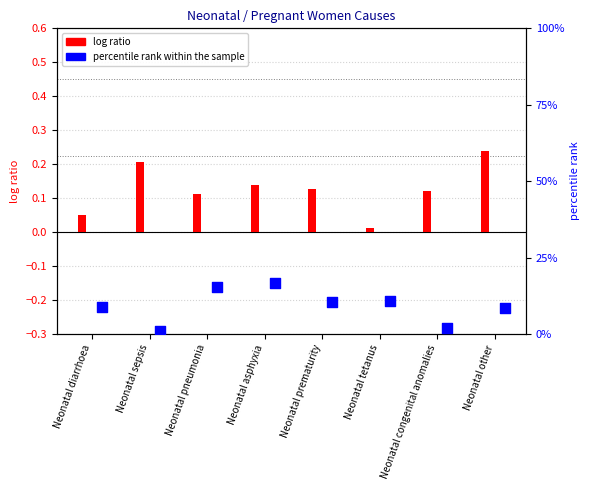

Is the value of percentile rank within the sample at Neonatal sepsis greater than the value of log ratio at Neonatal diarrhoea?

Yes